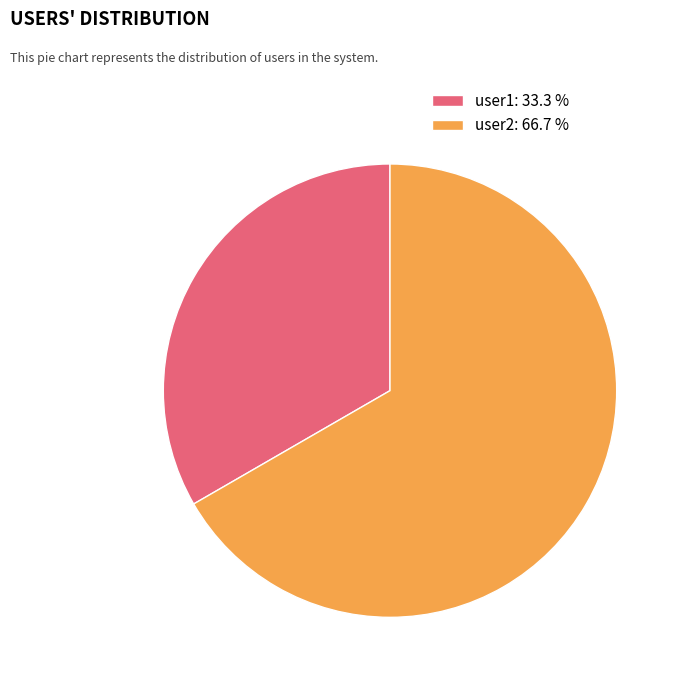

Approximately how many times larger is the value at user2: 66.7 % compared to user1: 33.3 %?

2.0